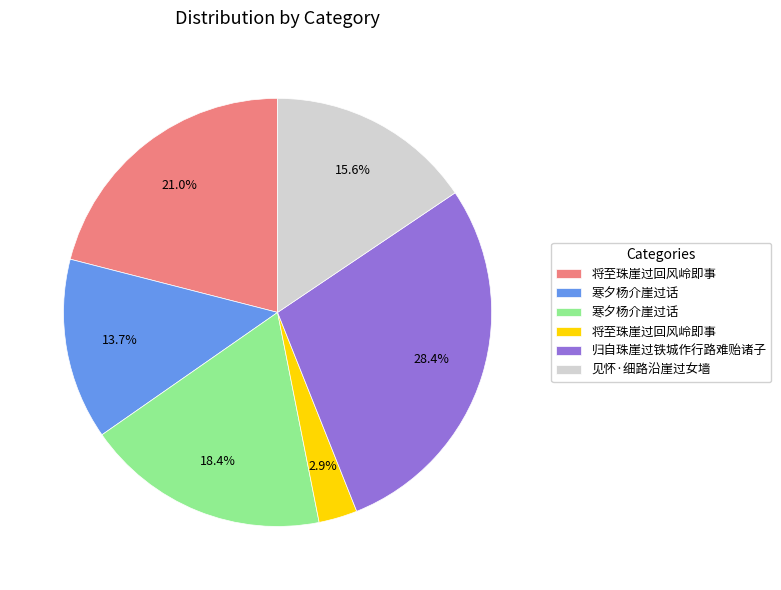

Is there a majority slice in this chart?

No